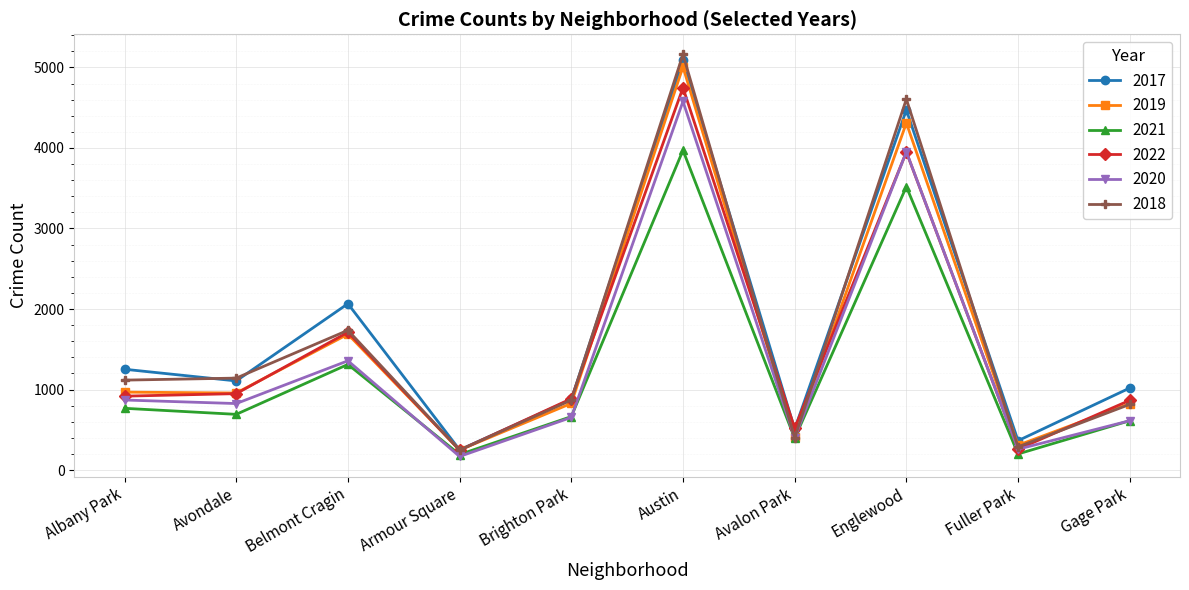

How many data points in 2019 are less than 957?

5